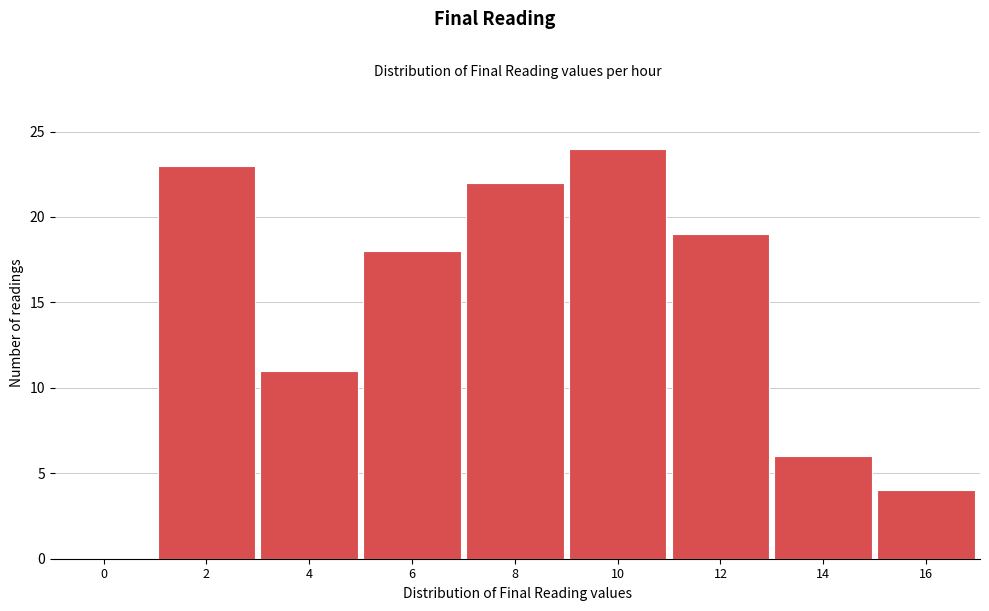

Reading left to right, list all the values displayed in this chart.

0=0	2=23	4=11	6=18	8=22	10=24	12=19	14=6	16=4